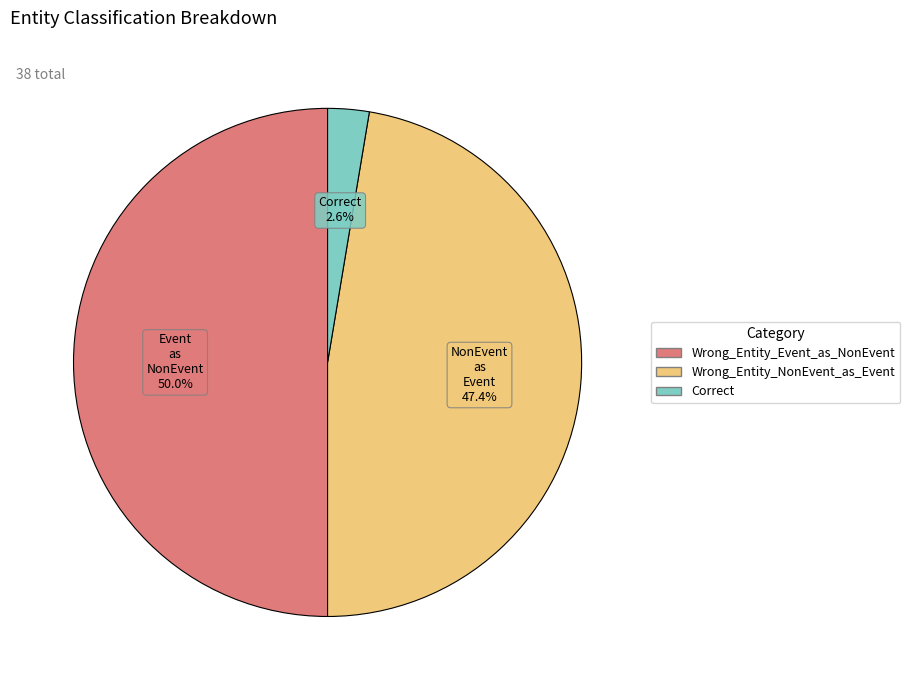

To the nearest percent, what is the average slice percentage?

33%